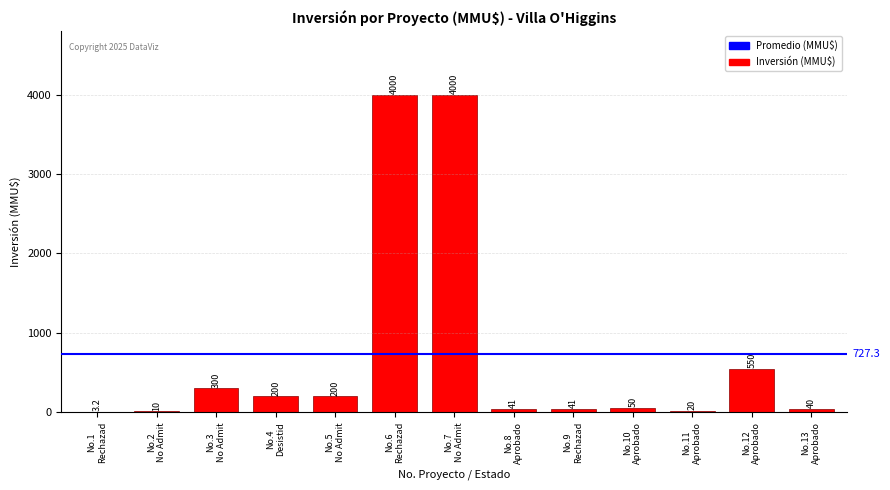

What is the maximum value shown in the chart?

4000.0